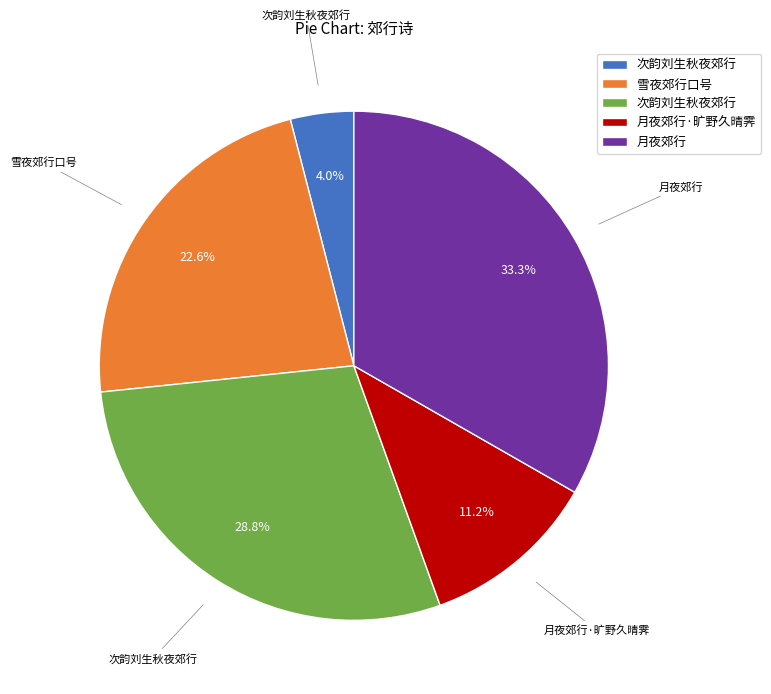

Is there a majority slice in this chart?

No